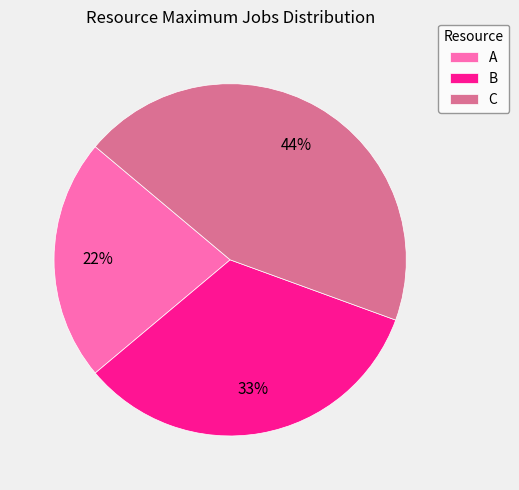

Does any single category account for the majority?

No